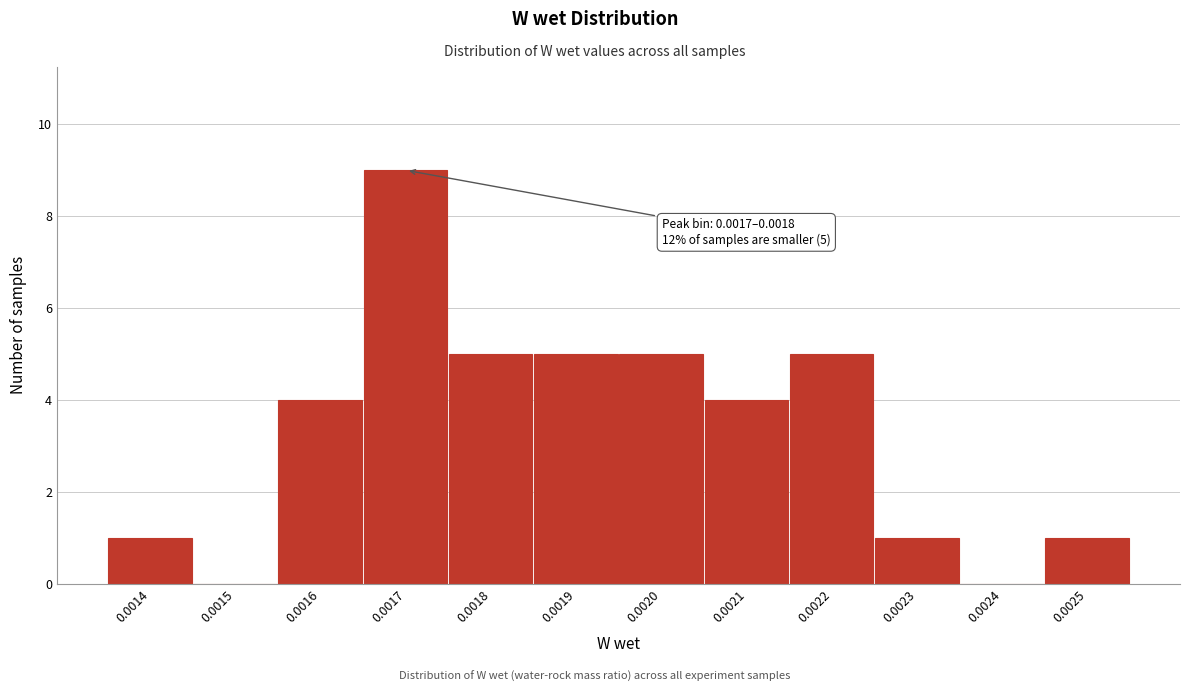

Reading right to left, extract all data points from this chart.

0.0025=1	0.0024=0	0.0023=1	0.0022=5	0.0021=4	0.0020=5	0.0019=5	0.0018=5	0.0017=9	0.0016=4	0.0015=0	0.0014=1